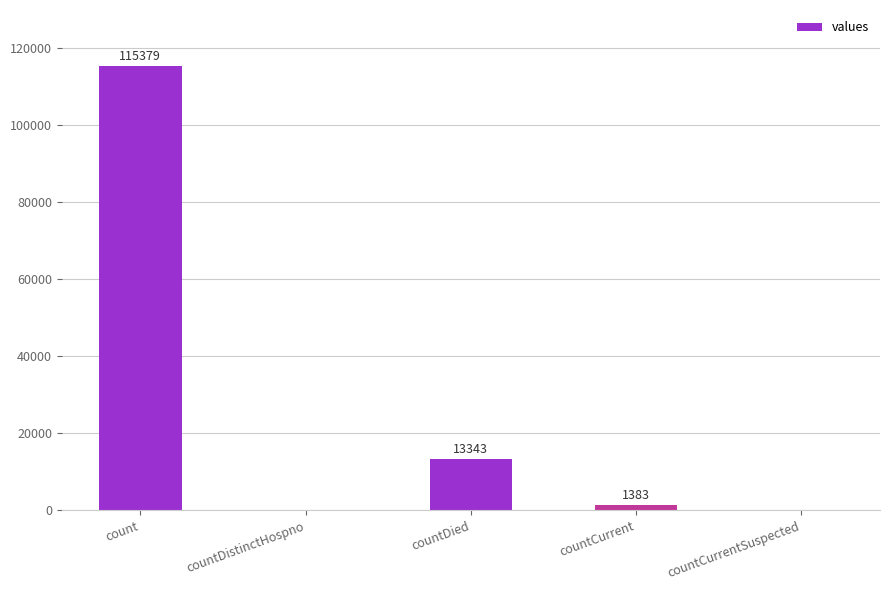

At which label does the data first exceed 1383?

count